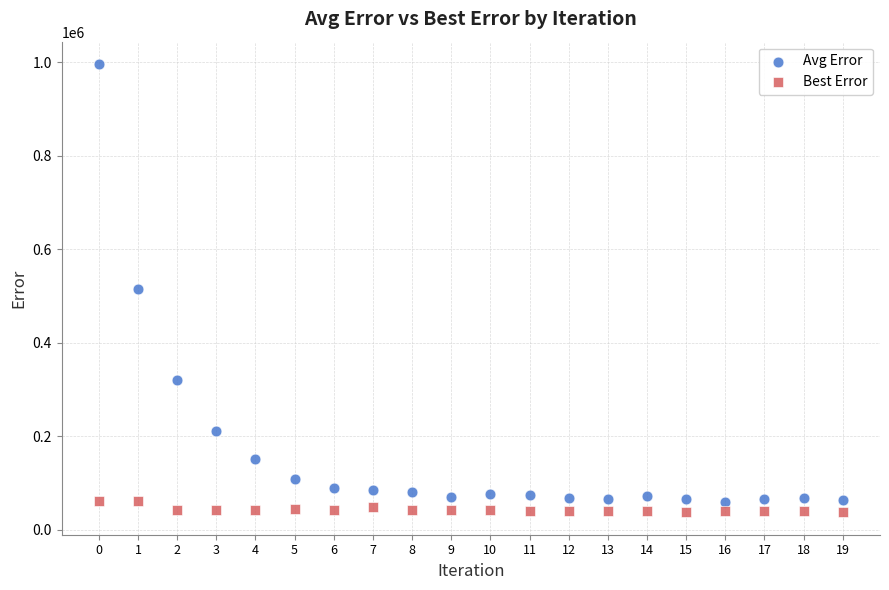

Which series has the largest Y range (max minus min)?

Avg Error